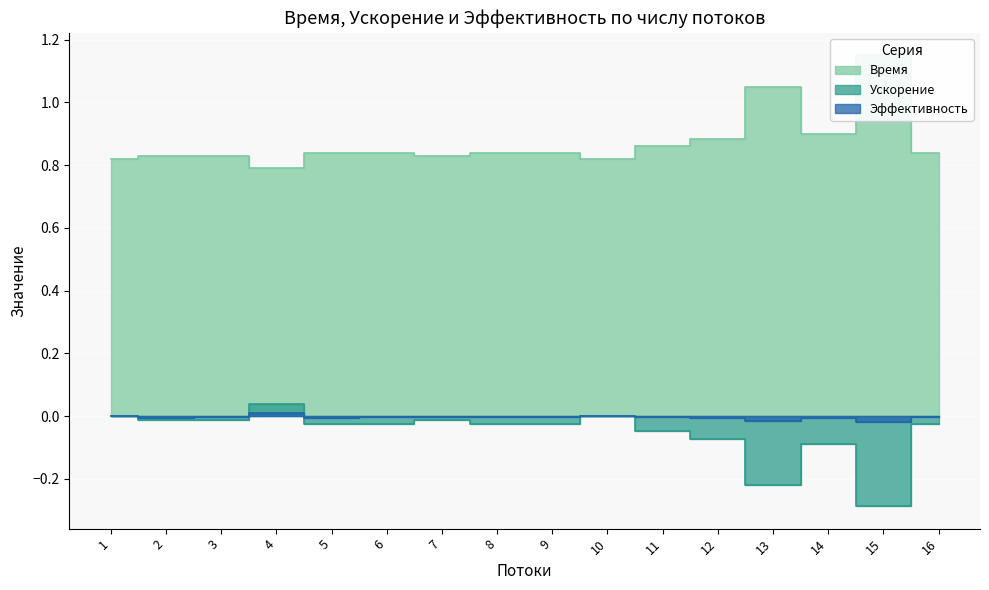

True or false: Время has a value of 1.3 at 14.

False